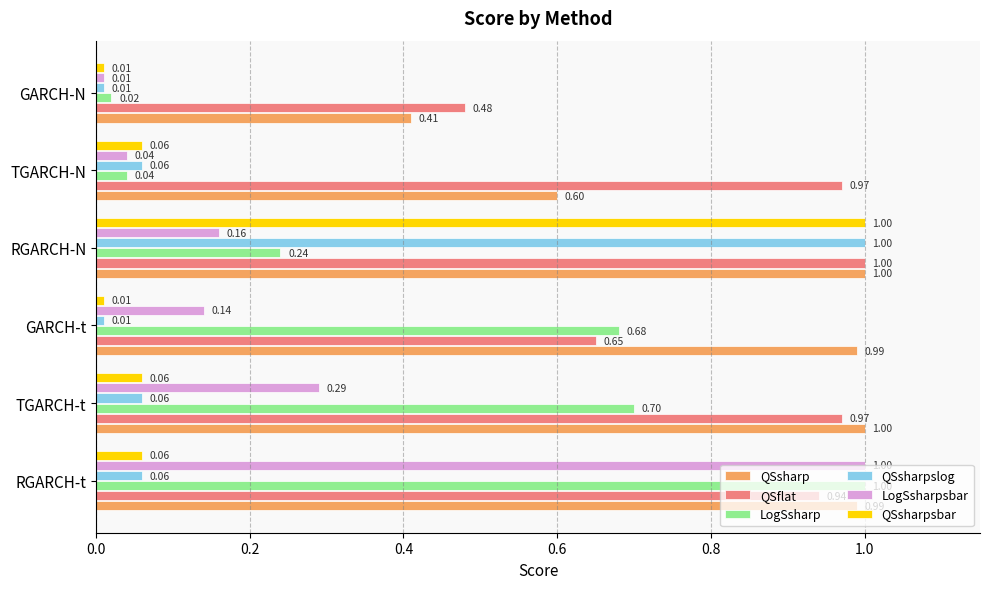

At how many categories does at least one series exceed 0?

6